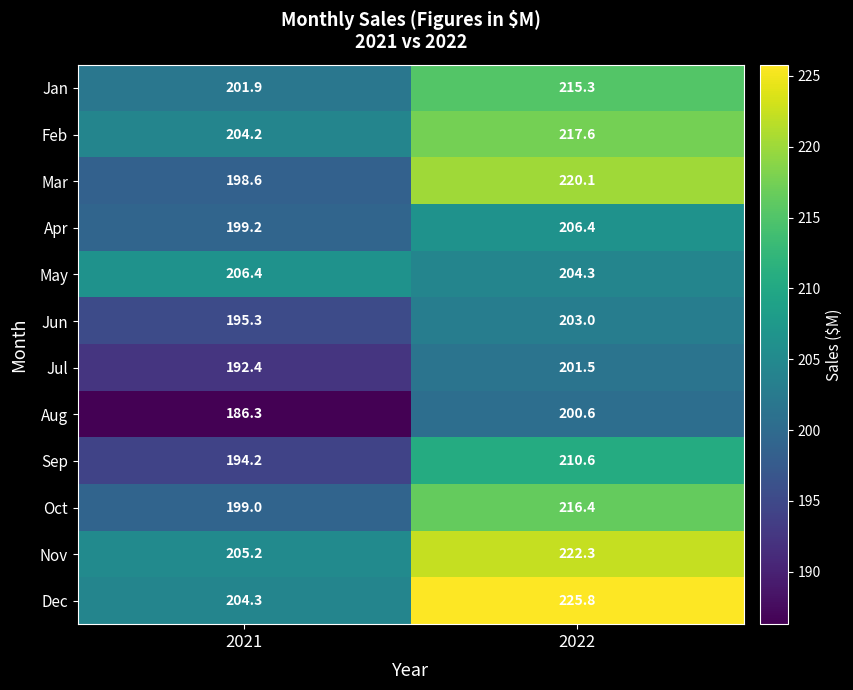

Rank the series at 2021 from lowest to highest value.

Aug, Jul, Sep, Jun, Mar, Oct, Apr, Jan, Feb, Dec, Nov, May